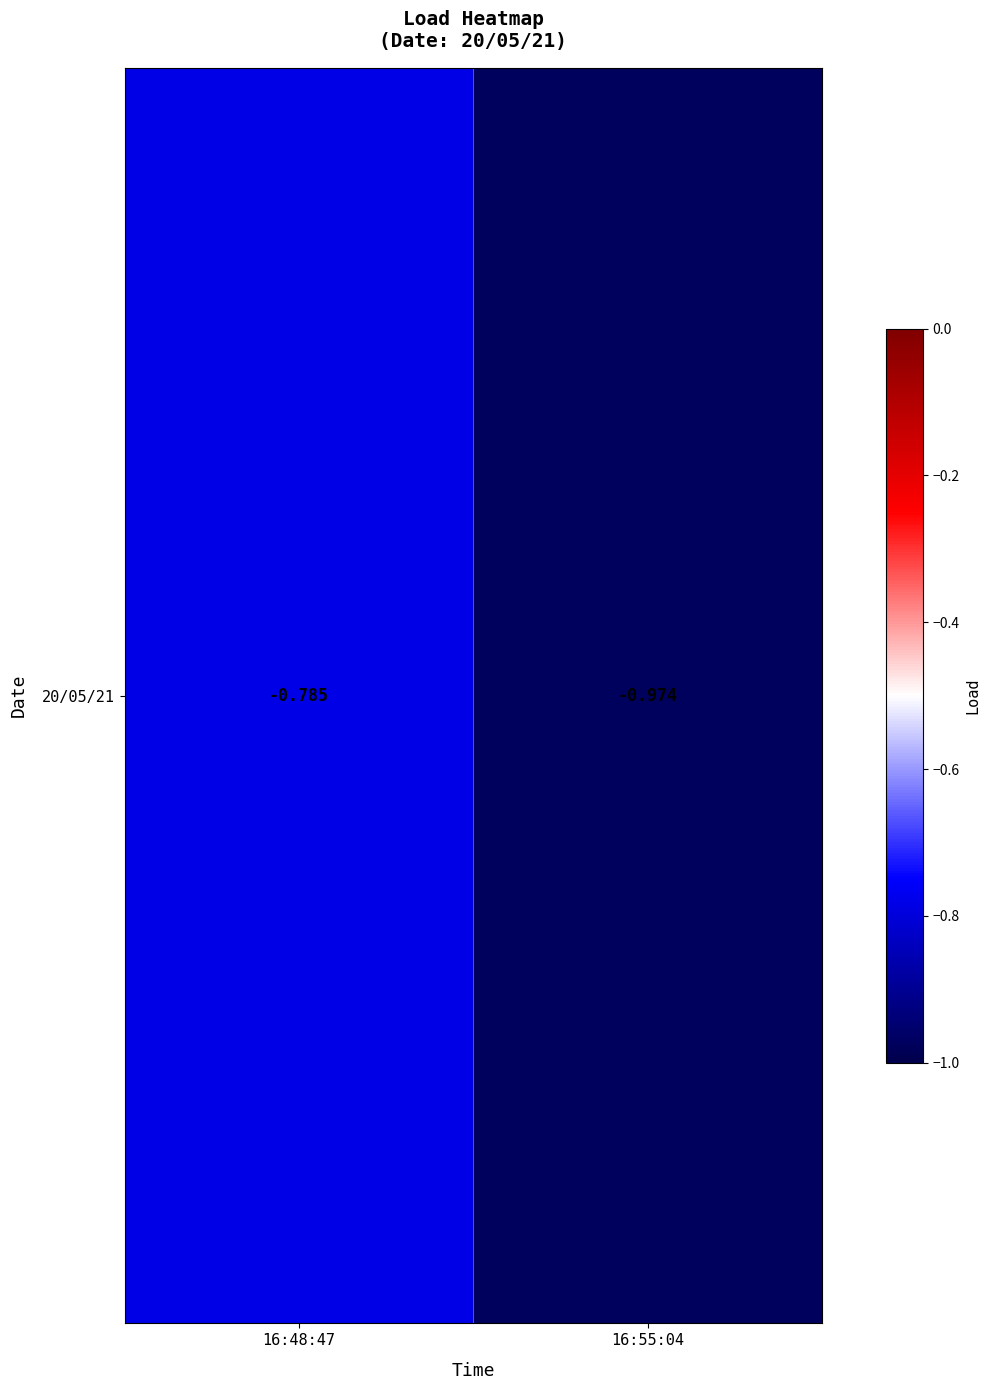

What is the change in value from 16:48:47 to 16:55:04?

-0.2